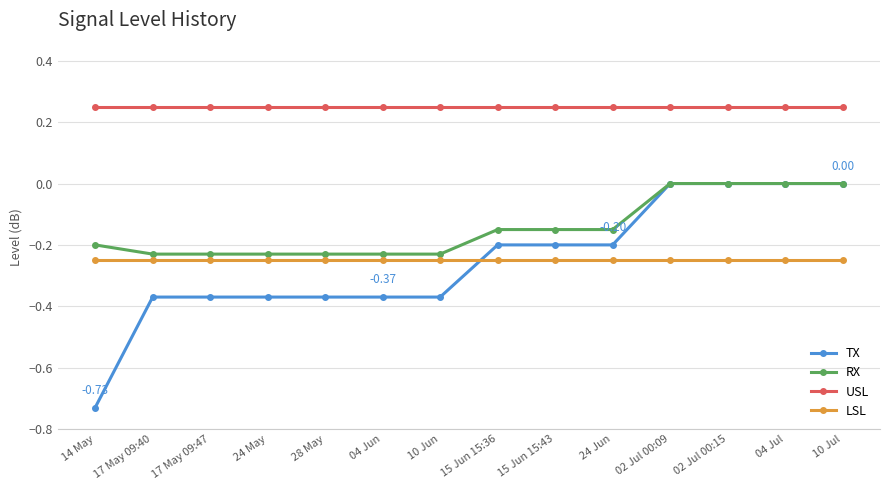

At 15 Jun 15:36, list the series in order from largest to smallest.

USL, RX, TX, LSL